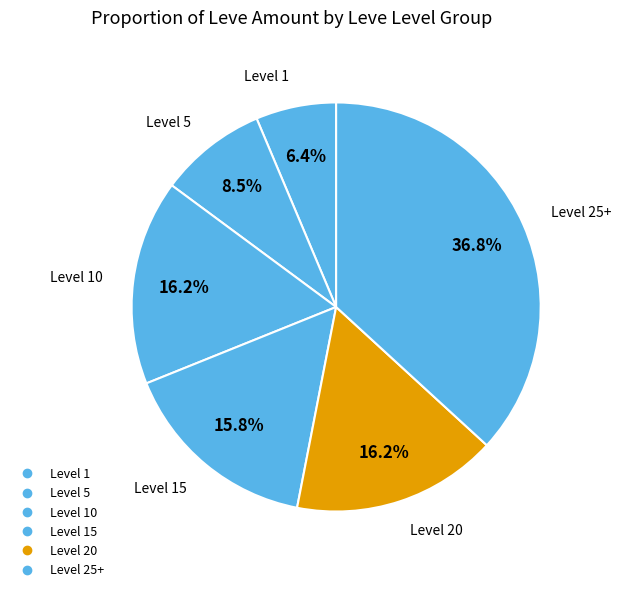

How many slices are in this pie chart?

6